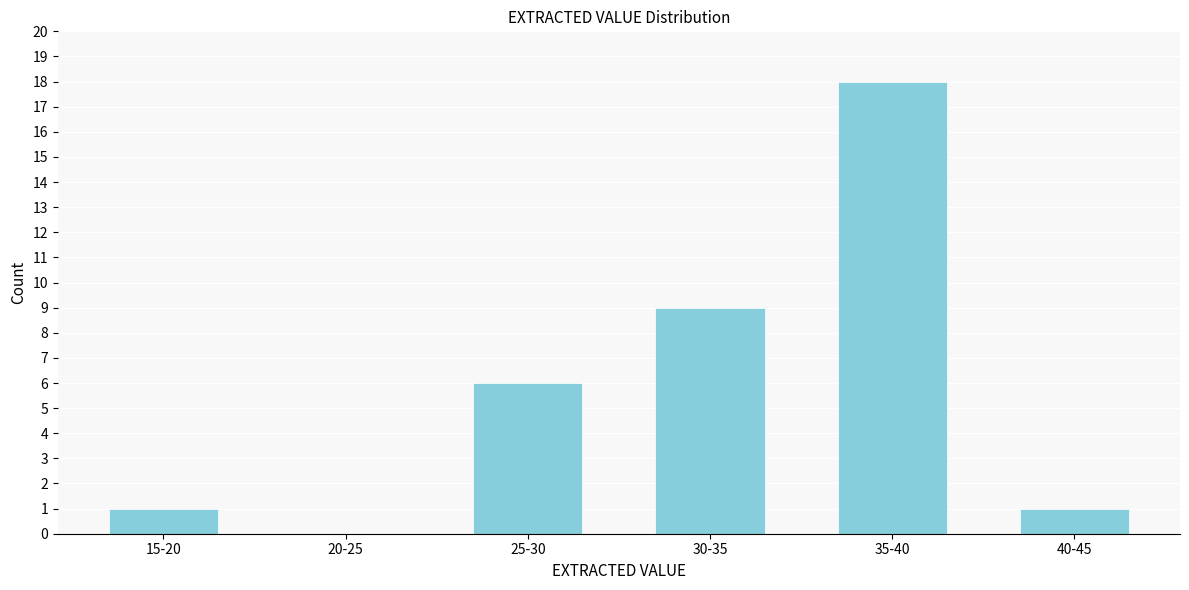

Reading left to right, what are all the values shown in this chart?

15-20=1	20-25=0	25-30=6	30-35=9	35-40=18	40-45=1